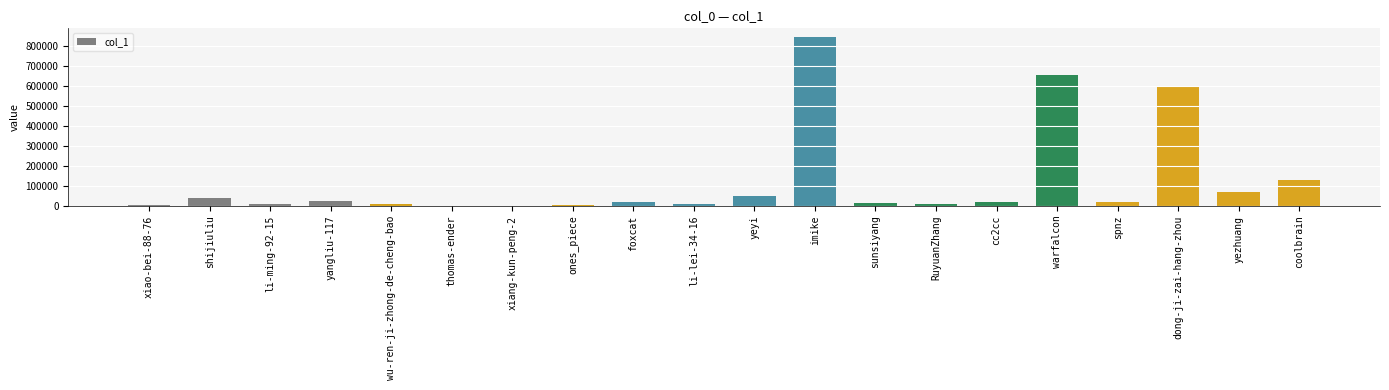

At which label is the value closest to 423226?

dong-ji-zai-hang-zhou